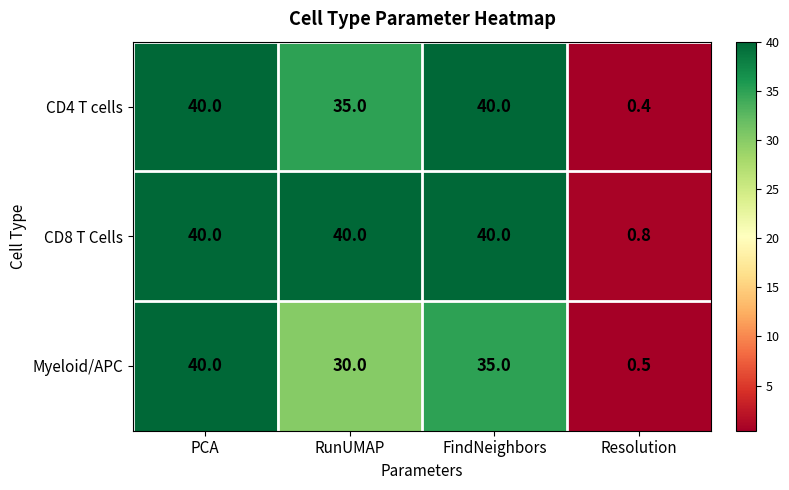

What is the sum of all Myeloid/APC values?

105.5